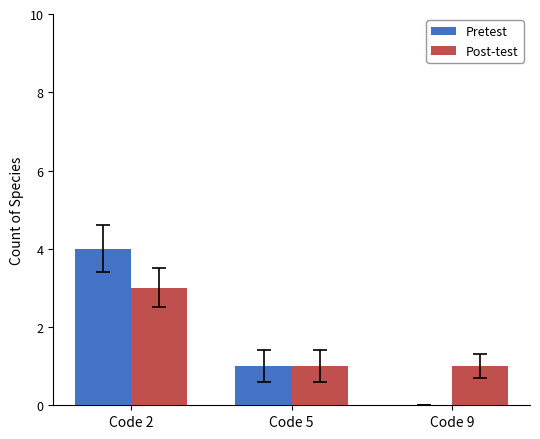

At which category is the sum across all series the highest?

Code 2